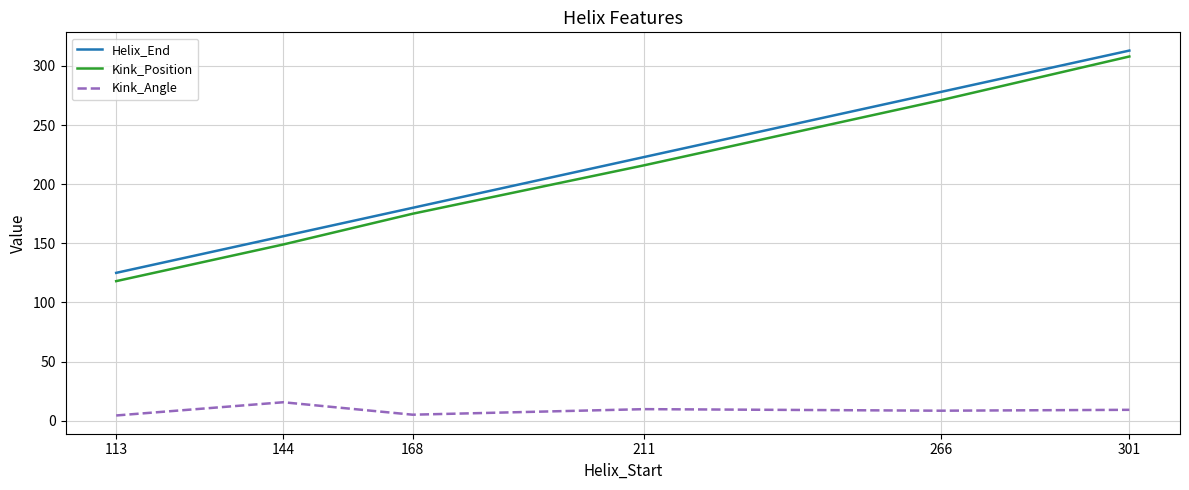

True or false: Helix_End has a value of 223.0 at 211.

True